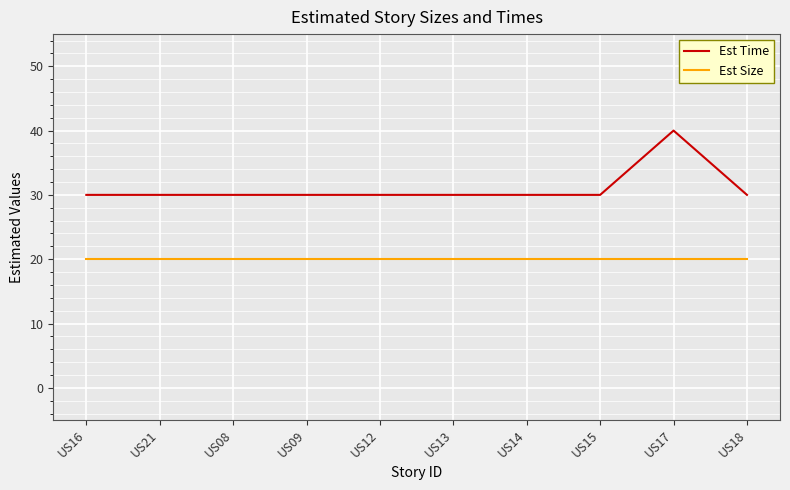

True or false: Est Size and Est Time intersect in this chart.

False